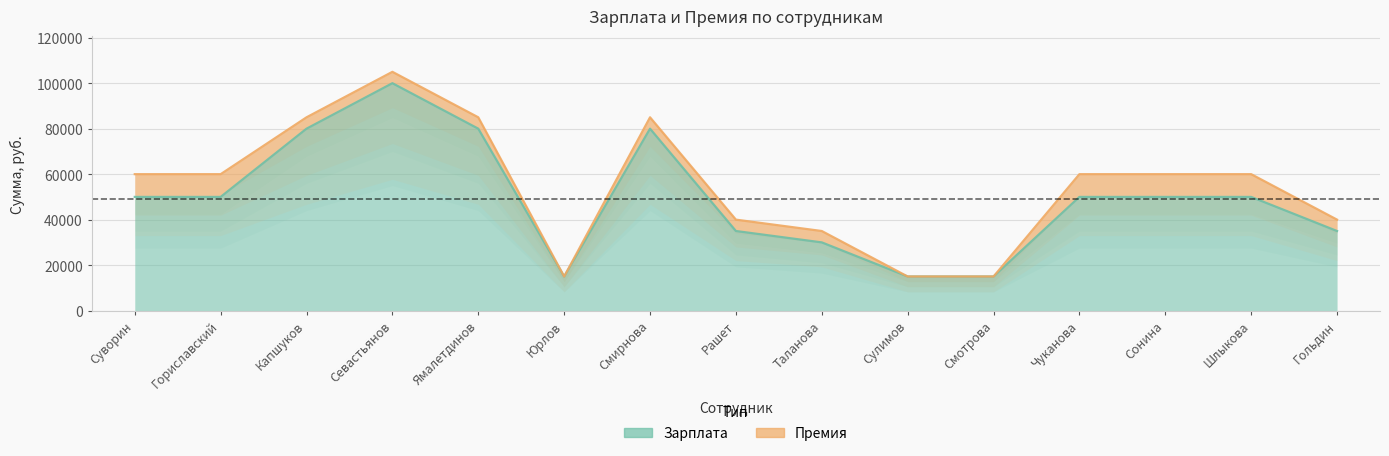

The chart shows a value of 65640 at Гориславский. True or false?

False